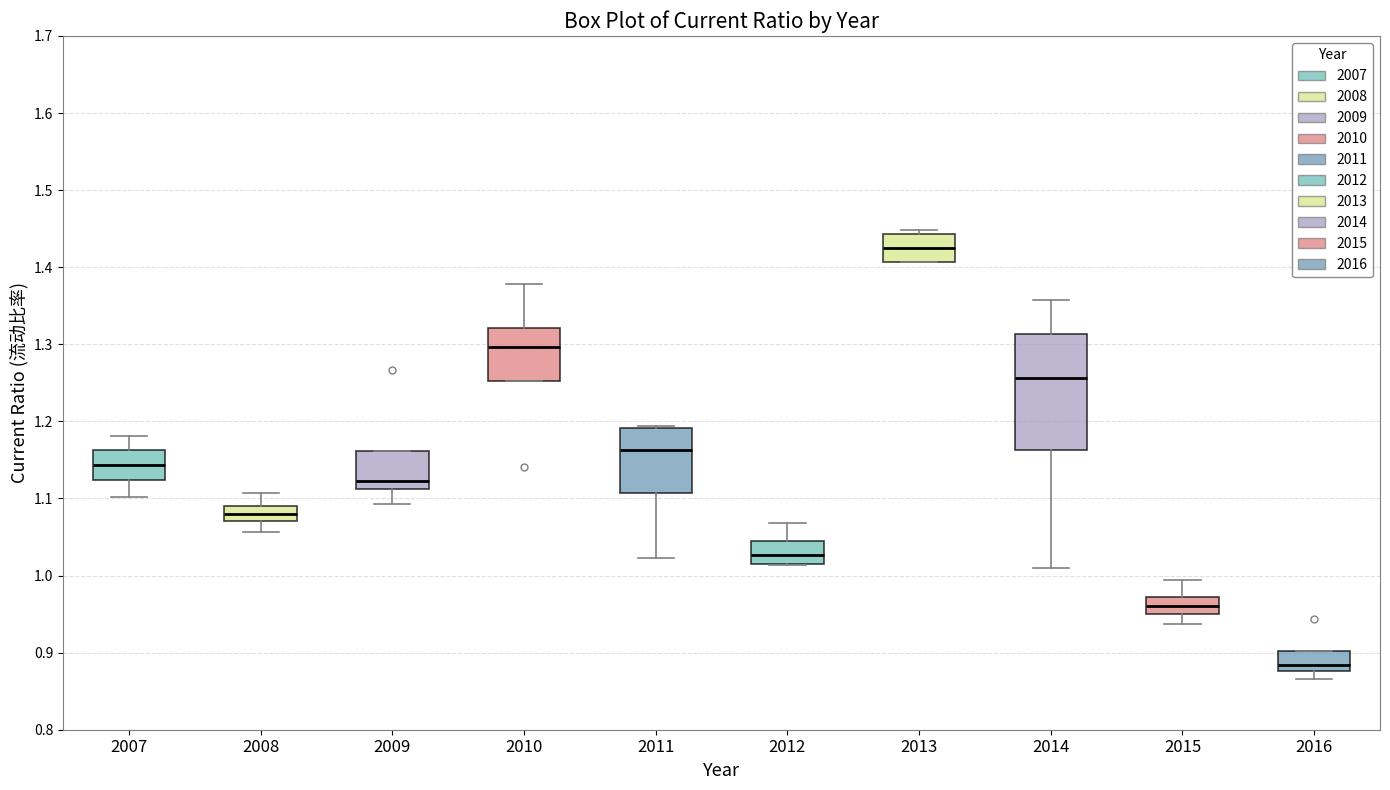

Reading left to right, read every box against the y-axis: the position of its median line, the range the box covers, and the ends of its whiskers. The values are not printed on the chart, so give them approximately, as read against the axis.

2007: median 1.14, box 1.12 to 1.16, whiskers 1.10 to 1.18
2008: median 1.08, box 1.07 to 1.09, whiskers 1.06 to 1.11
2009: median 1.12, box 1.11 to 1.16, whiskers 1.09 to 1.16
2010: median 1.30, box 1.25 to 1.32, whiskers 1.25 to 1.38
2011: median 1.16, box 1.11 to 1.19, whiskers 1.02 to 1.19
2012: median 1.03, box 1.02 to 1.05, whiskers 1.01 to 1.07
2013: median 1.42, box 1.41 to 1.44, whiskers 1.41 to 1.45
2014: median 1.26, box 1.16 to 1.31, whiskers 1.01 to 1.36
2015: median 0.96, box 0.95 to 0.97, whiskers 0.94 to 0.99
2016: median 0.88 (just above the box's lower edge), box 0.88 to 0.90, whiskers 0.87 to 0.90